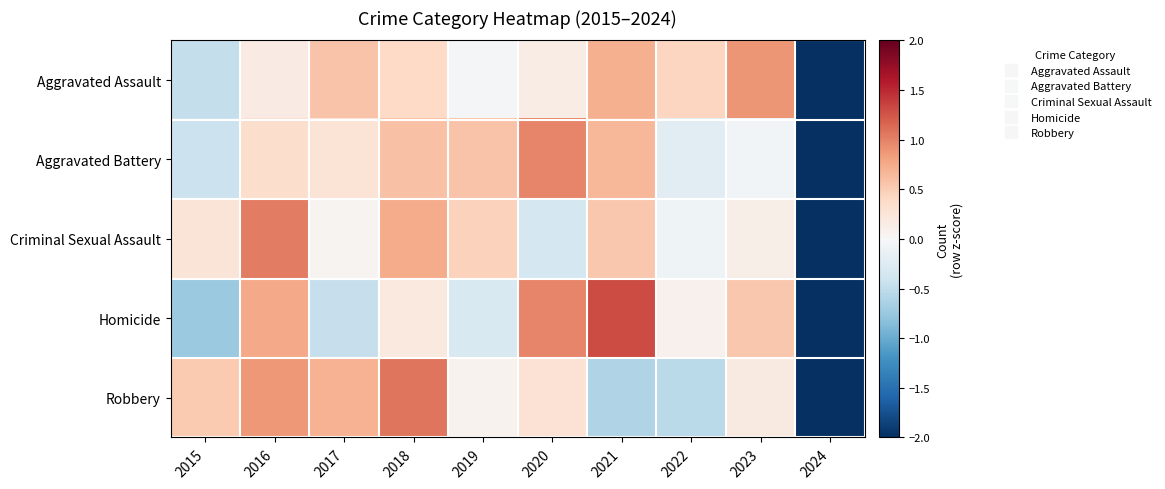

Count the number of data series in this chart.

5